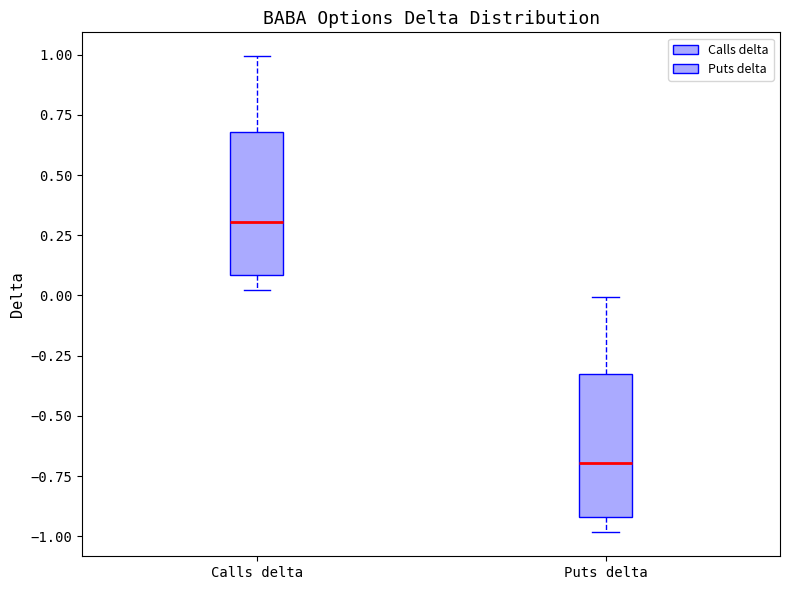

Where does the upper whisker of the box for Calls delta end on the y-axis? The values are not printed on the chart, so give them approximately, as read against the axis.

1.0